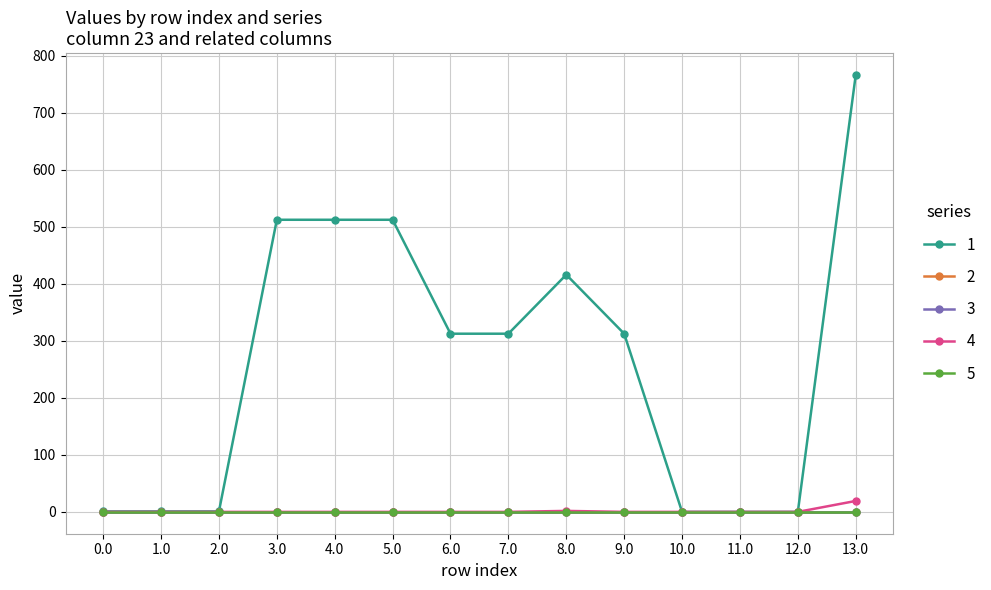

Which series changed the most between 0.0 and 10.0?

1